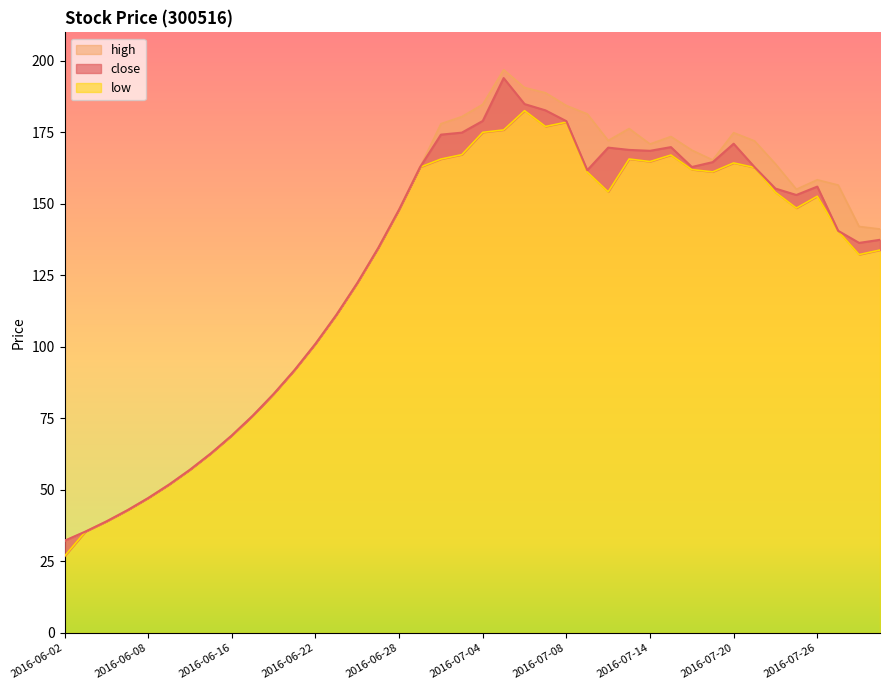

Reading left to right, list all the values displayed in this chart.

close: 2016-06-02=32.2	2016-06-03=35.5	2016-06-06=39.0	2016-06-07=42.9	2016-06-08=47.2	2016-06-13=51.9	2016-06-14=57.1	2016-06-15=62.8	2016-06-16=69.1	2016-06-17=76.0	2016-06-20=83.6	2016-06-21=91.9	2016-06-22=101.1	2016-06-23=111.2	2016-06-24=122.4	2016-06-27=134.6	2016-06-28=148.1	2016-06-29=162.9	2016-06-30=174.2	2016-07-01=174.9	2016-07-04=179.0	2016-07-05=194.0	2016-07-06=184.9	2016-07-07=182.7	2016-07-08=178.9	2016-07-11=161.8	2016-07-12=169.7	2016-07-13=168.9	2016-07-14=168.6	2016-07-15=169.9	2016-07-18=162.9	2016-07-19=164.6	2016-07-20=171.1	2016-07-21=162.9	2016-07-22=155.4	2016-07-25=153.1	2016-07-26=156.1	2016-07-27=140.6	2016-07-28=136.4	2016-07-29=137.5
high: 2016-06-02=32.2	2016-06-03=35.5	2016-06-06=39.0	2016-06-07=42.9	2016-06-08=47.2	2016-06-13=51.9	2016-06-14=57.1	2016-06-15=62.8	2016-06-16=69.1	2016-06-17=76.0	2016-06-20=83.6	2016-06-21=91.9	2016-06-22=101.1	2016-06-23=111.2	2016-06-24=122.4	2016-06-27=134.6	2016-06-28=148.1	2016-06-29=162.9	2016-06-30=178.1	2016-07-01=180.5	2016-07-04=184.8	2016-07-05=196.9	2016-07-06=190.7	2016-07-07=188.9	2016-07-08=184.4	2016-07-11=181.5	2016-07-12=172.2	2016-07-13=176.4	2016-07-14=171.0	2016-07-15=173.6	2016-07-18=168.8	2016-07-19=165.4	2016-07-20=174.9	2016-07-21=172.0	2016-07-22=164.0	2016-07-25=155.1	2016-07-26=158.4	2016-07-27=156.6	2016-07-28=142.1	2016-07-29=141.2
low: 2016-06-02=26.9	2016-06-03=35.5	2016-06-06=39.0	2016-06-07=42.9	2016-06-08=47.2	2016-06-13=51.9	2016-06-14=57.1	2016-06-15=62.8	2016-06-16=69.1	2016-06-17=76.0	2016-06-20=83.6	2016-06-21=91.9	2016-06-22=101.1	2016-06-23=111.2	2016-06-24=122.4	2016-06-27=134.6	2016-06-28=148.1	2016-06-29=162.9	2016-06-30=165.7	2016-07-01=167.2	2016-07-04=175.0	2016-07-05=175.9	2016-07-06=182.6	2016-07-07=177.1	2016-07-08=178.6	2016-07-11=161.2	2016-07-12=154.2	2016-07-13=165.7	2016-07-14=164.8	2016-07-15=167.1	2016-07-18=162.0	2016-07-19=161.2	2016-07-20=164.3	2016-07-21=162.7	2016-07-22=154.1	2016-07-25=148.6	2016-07-26=152.7	2016-07-27=140.5	2016-07-28=132.3	2016-07-29=133.9